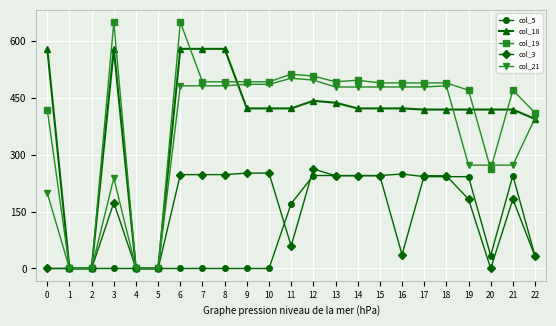

At how many categories does at least one series exceed 207?

19